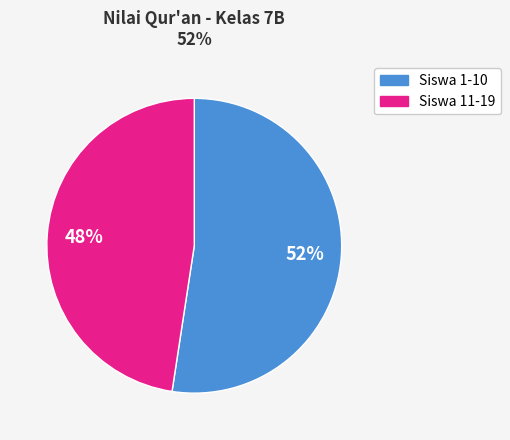

Does any single category account for the majority?

Yes